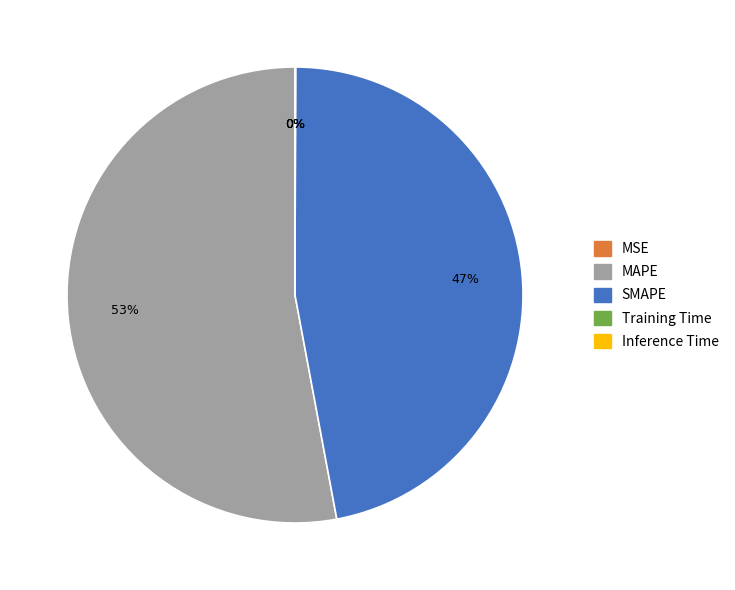

What is the majority slice?

MAPE